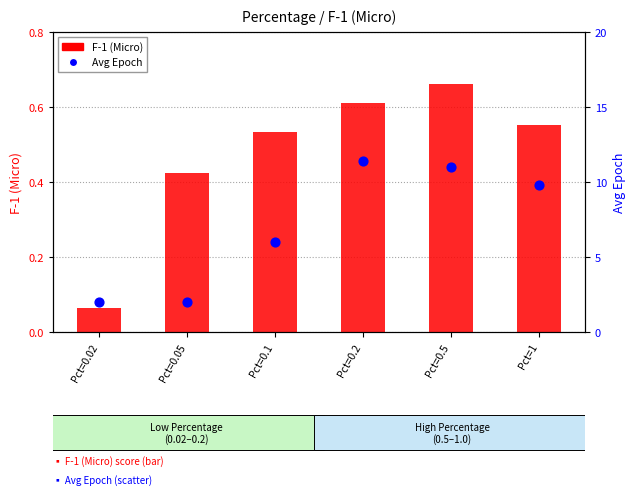

Which series has the widest spread of Y values?

Avg Epoch